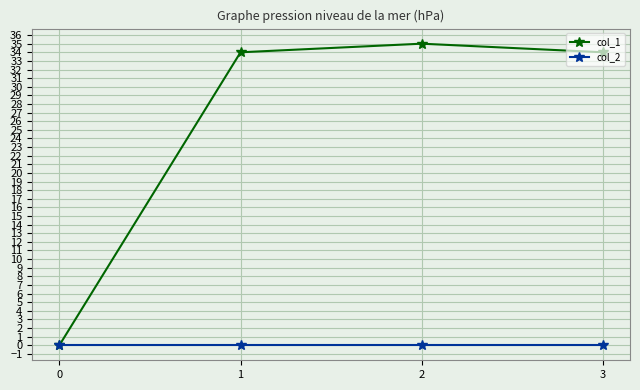

Reading left to right, transcribe all the data shown in this chart.

col_1: 0	34	35	34
col_2: 0	0	0	0